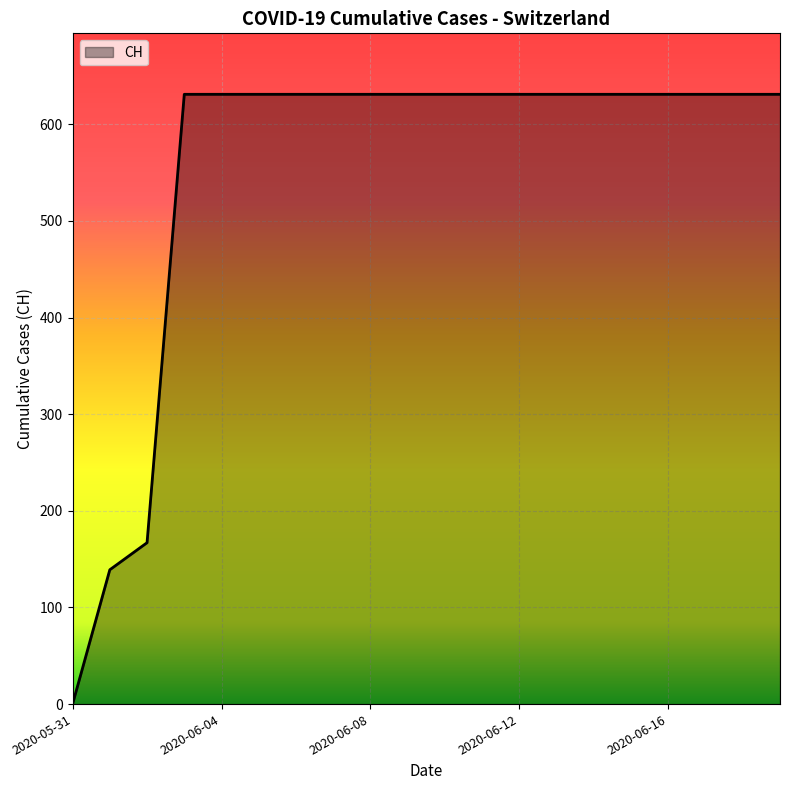

How many values are below 631?

3